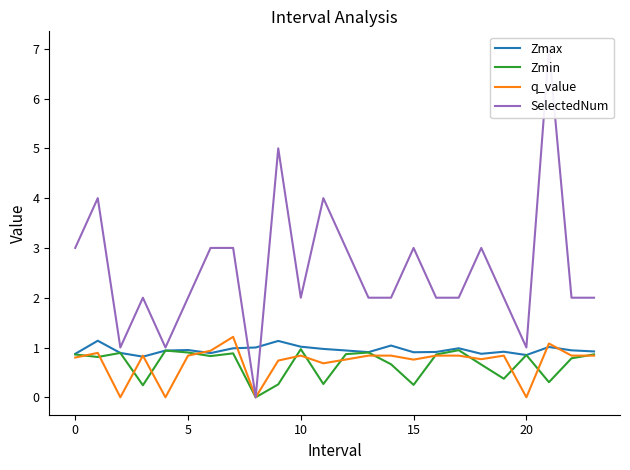

Is it true that q_value equals 0.8 at 10?

True